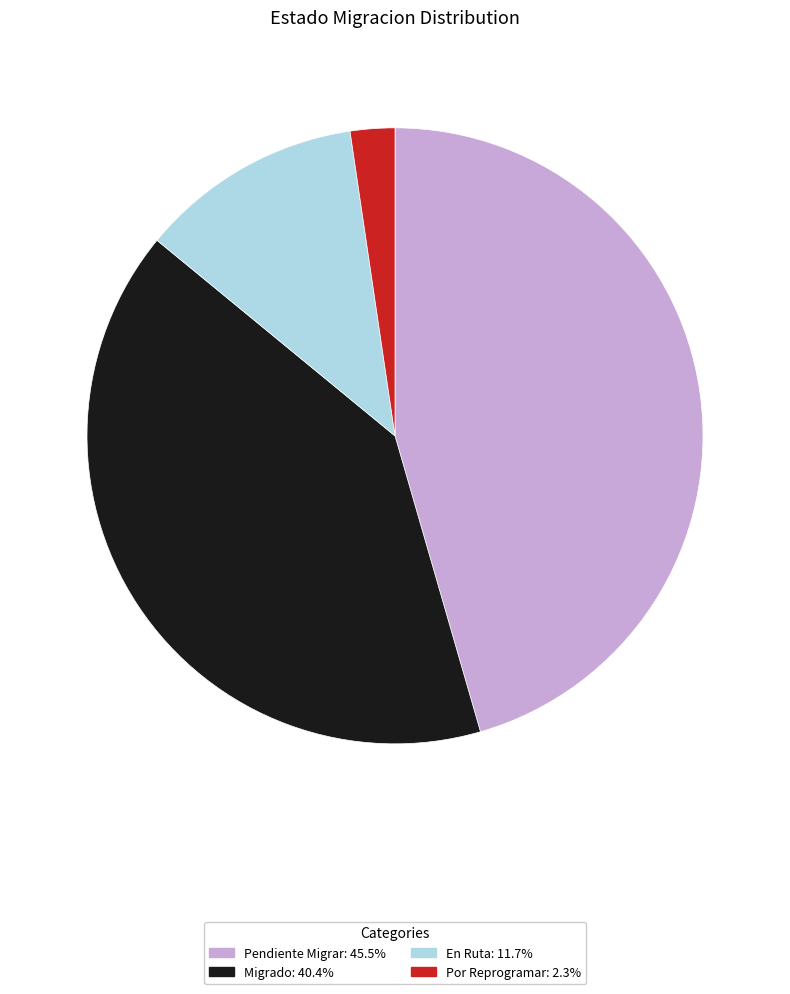

True or false: Migrado accounts for 11% of the total.

False